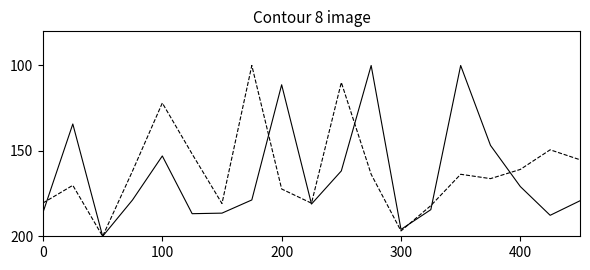

What is the greatest value displayed?

200.0